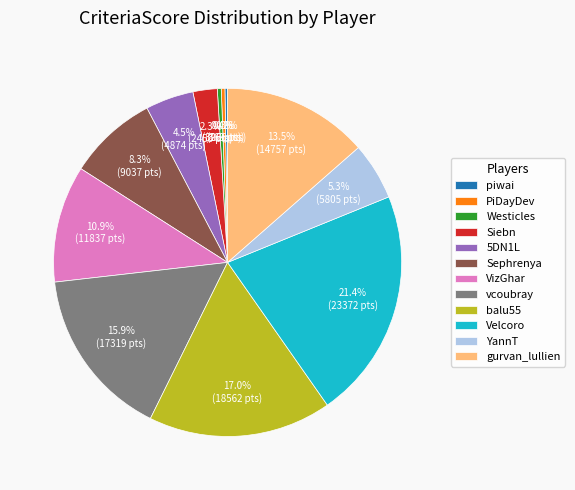

To the nearest percent, what is the difference between the Siebn and YannT slice percentages?

3%